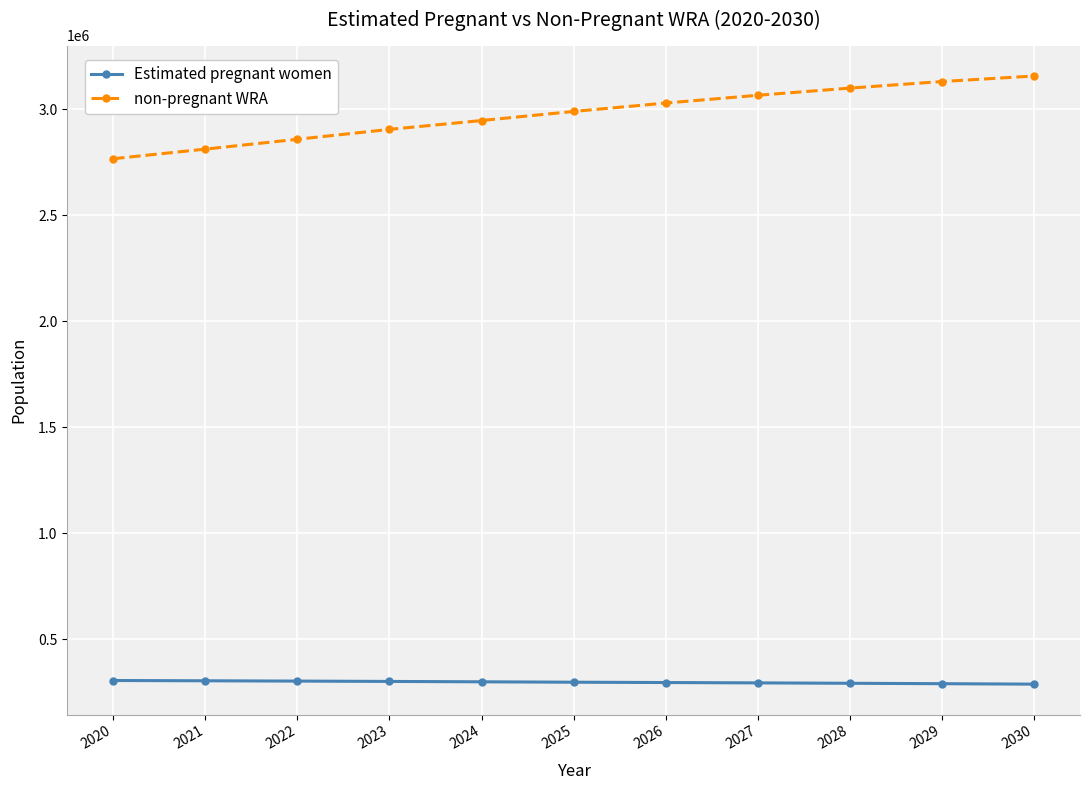

Which series has the widest spread of values?

non-pregnant WRA